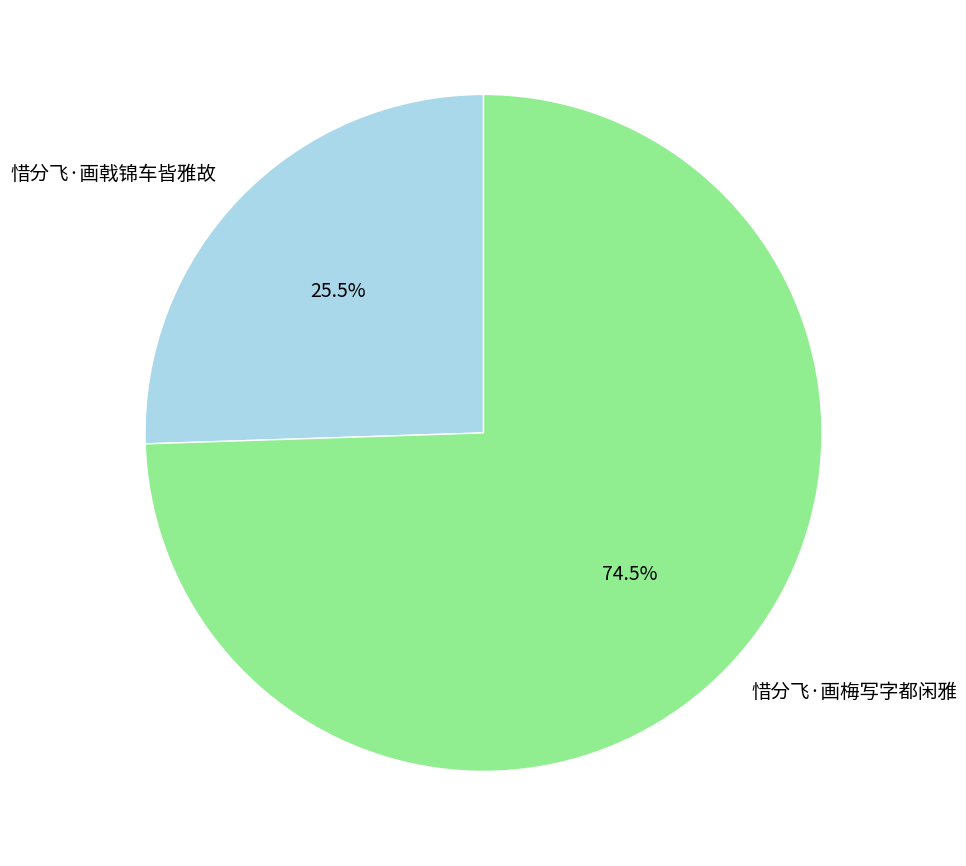

What portion of the pie excludes 惜分飞·画戟锦车皆雅故?

74.5%